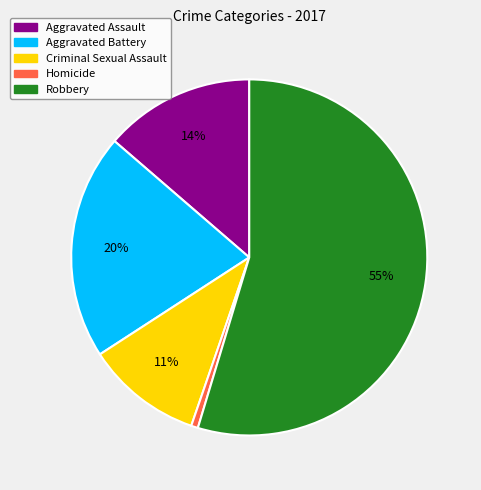

What is the smallest slice in the pie chart?

Homicide